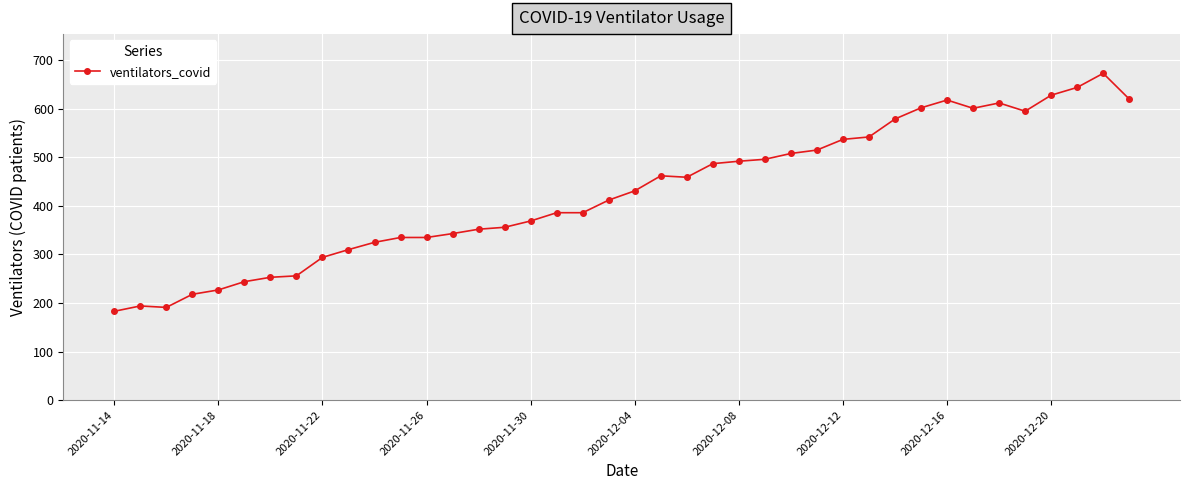

What is the smallest value displayed?

183